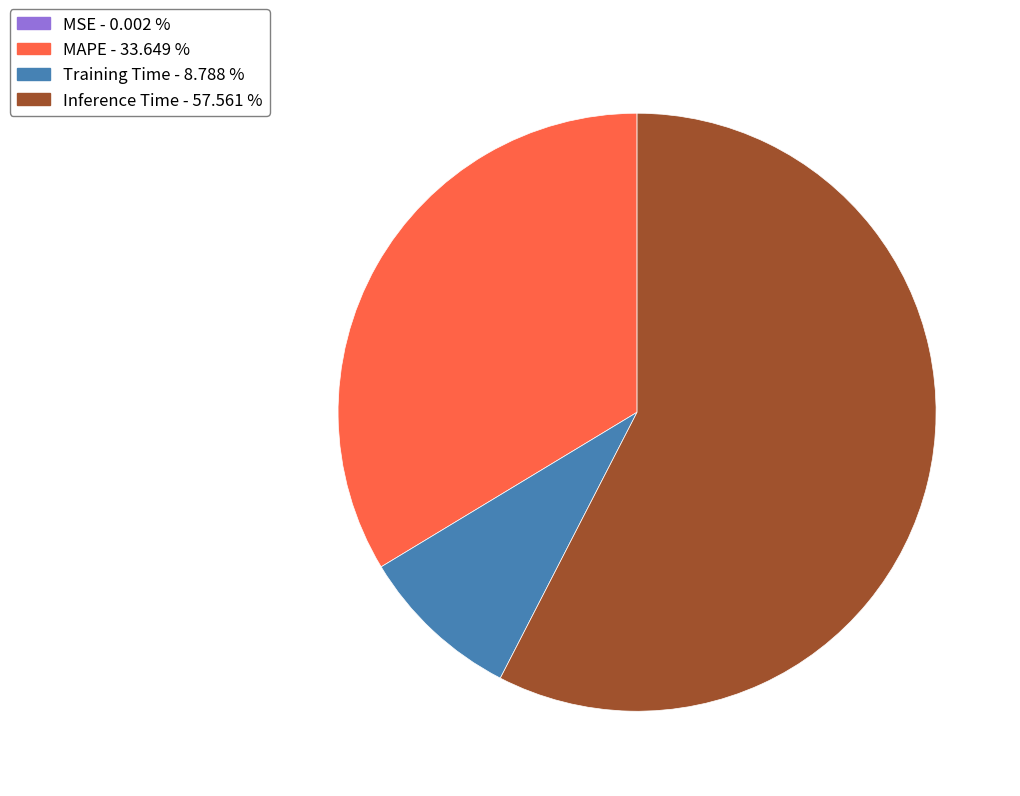

Is there any slice that represents more than half of the pie?

Yes